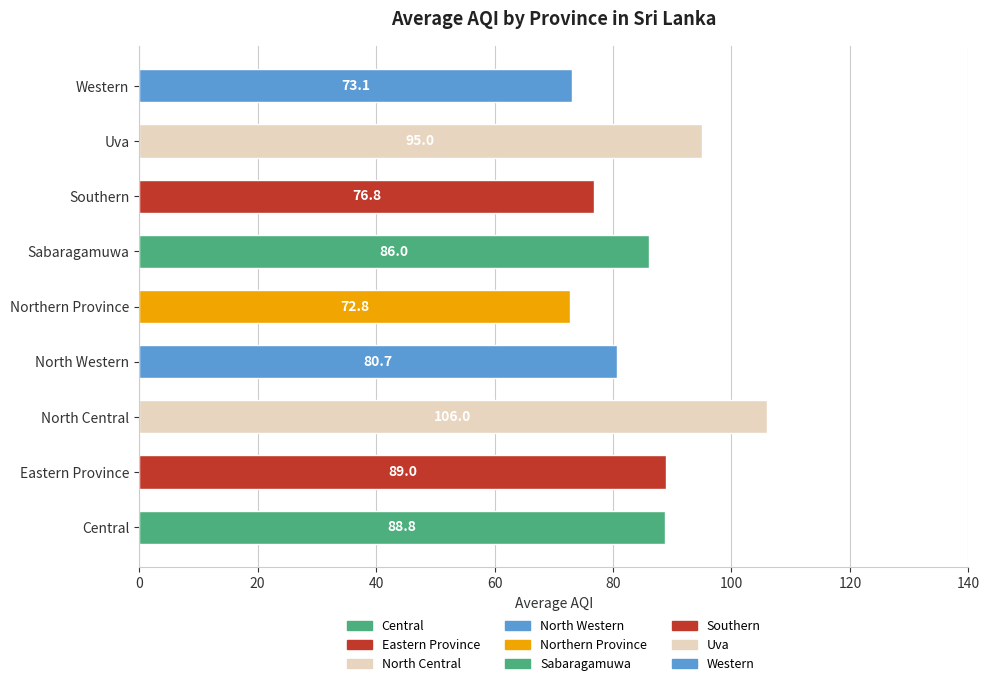

At which category does the chart reach its minimum across all series?

Northern Province